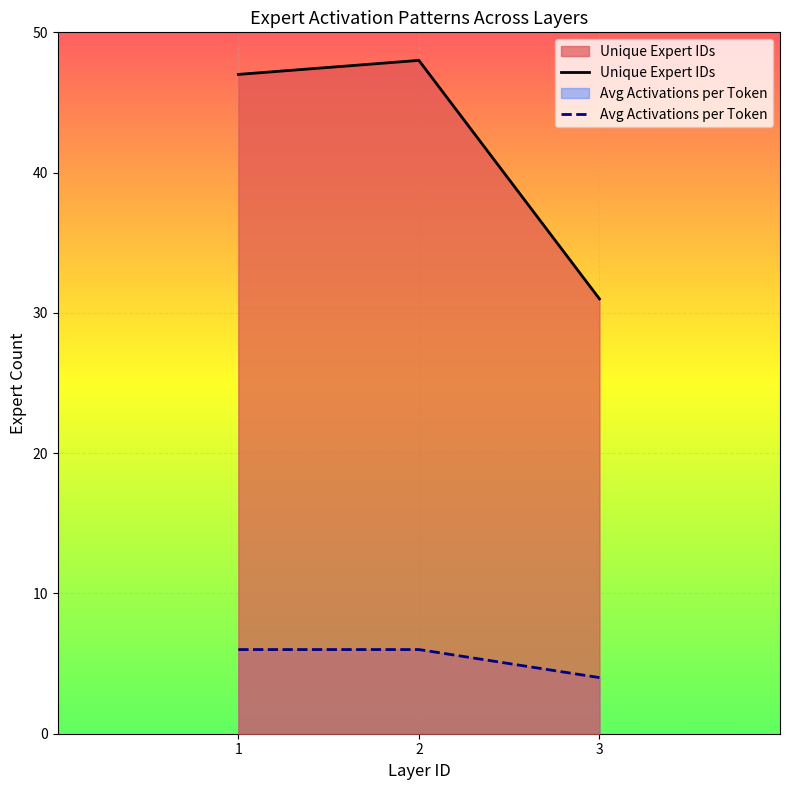

How many values in the Avg Activations per Token series are below 6?

1